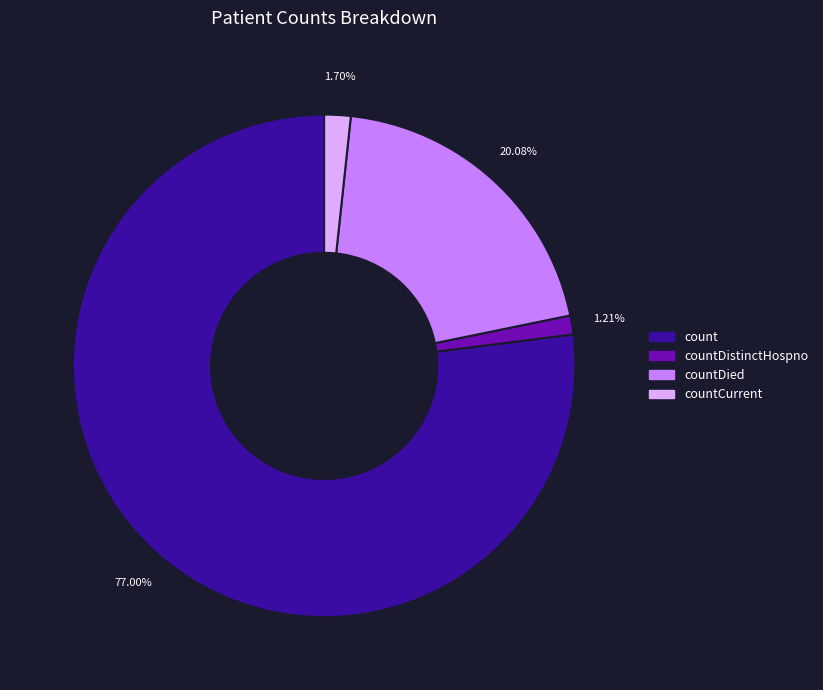

To the nearest percent, what is the average slice percentage?

25%